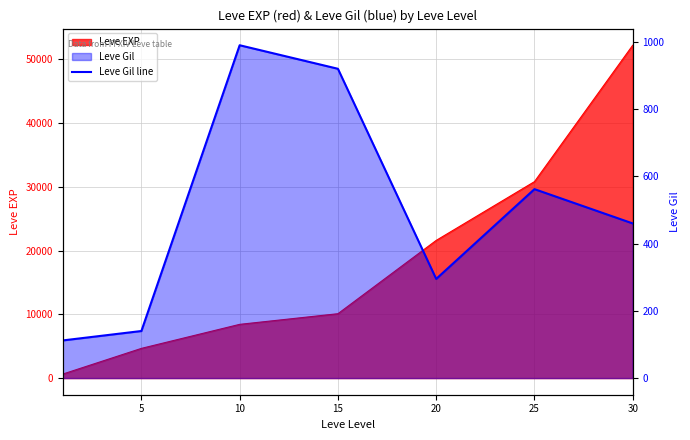

Is it true that the value at 20 is 205?

False